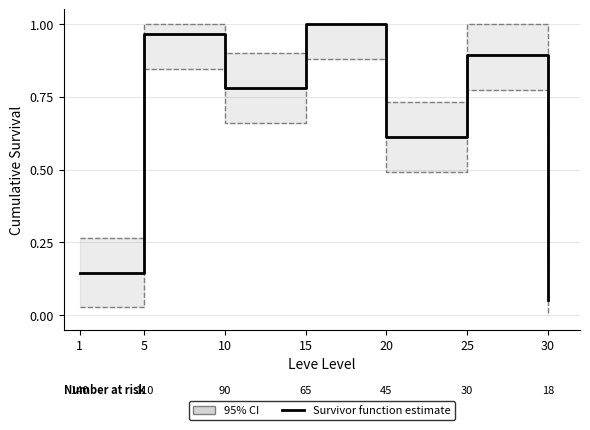

How many distinct data groups are displayed?

1